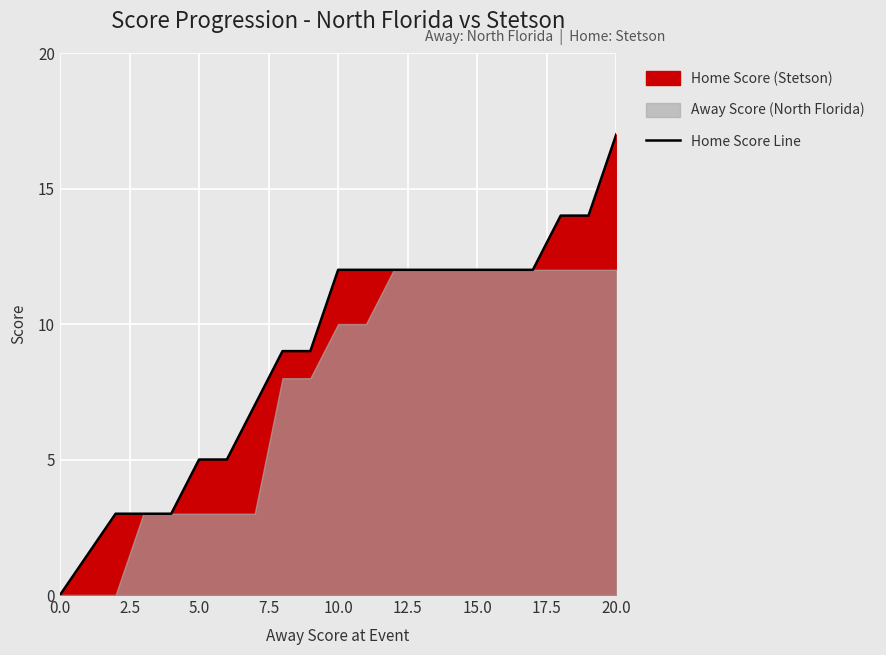

Is it true that Home Score Line equals 12 at 10.0?

True